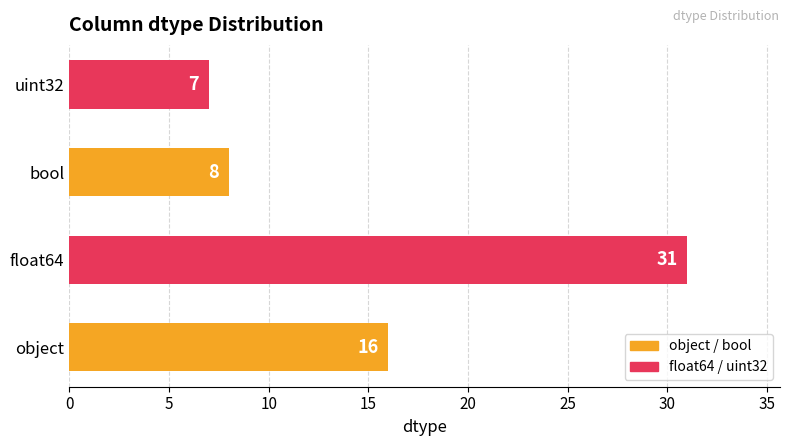

What is the smallest value displayed?

7